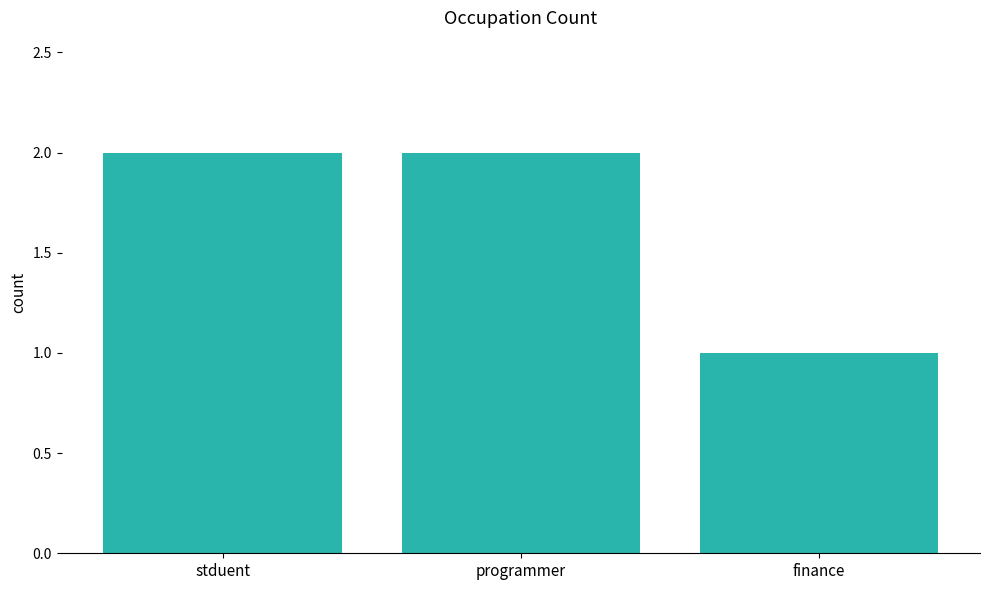

At which category does the chart reach its minimum across all series?

finance